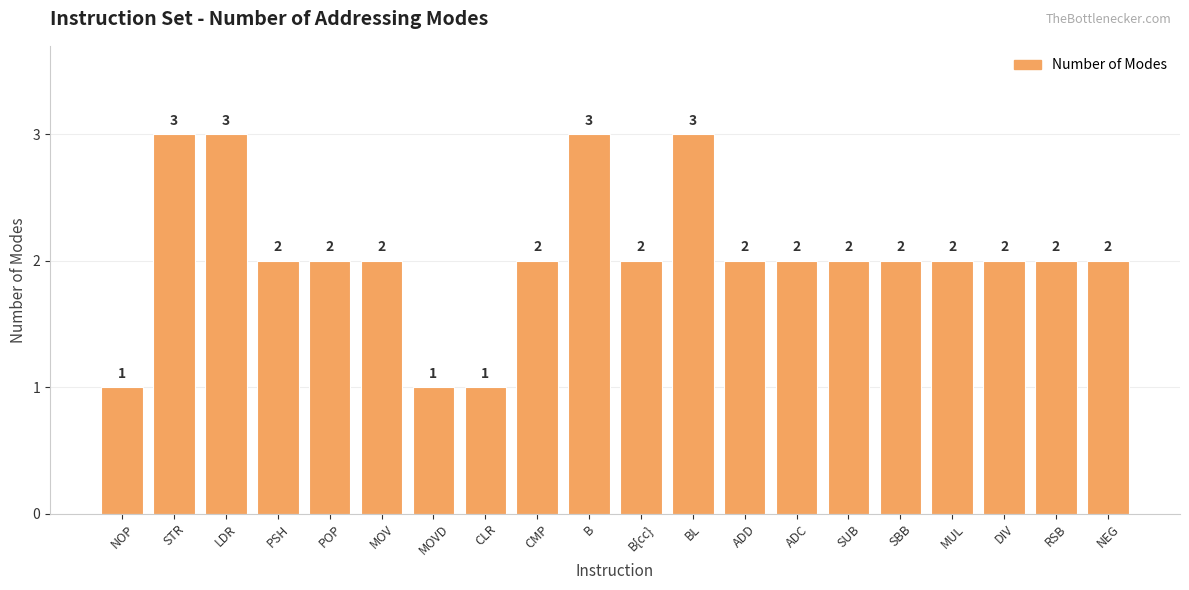

What is the maximum value shown in the chart?

3